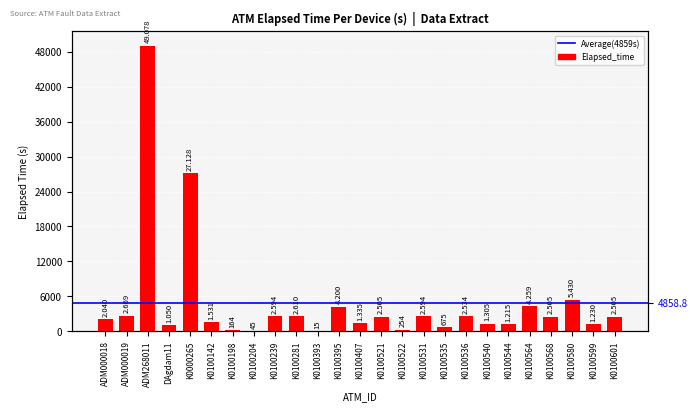

List the labels in order of value, smallest first.

K0100393, K0100204, K0100198, K0100522, K0100535, DAgdam11, K0100544, K0100599, K0100540, K0100407, K0100142, ADM000018, K0100521, K0100568, K0100601, K0100536, K0100239, K0100531, K0100281, ADM000019, K0100395, K0100564, K0100580, K0000265, ADM268011